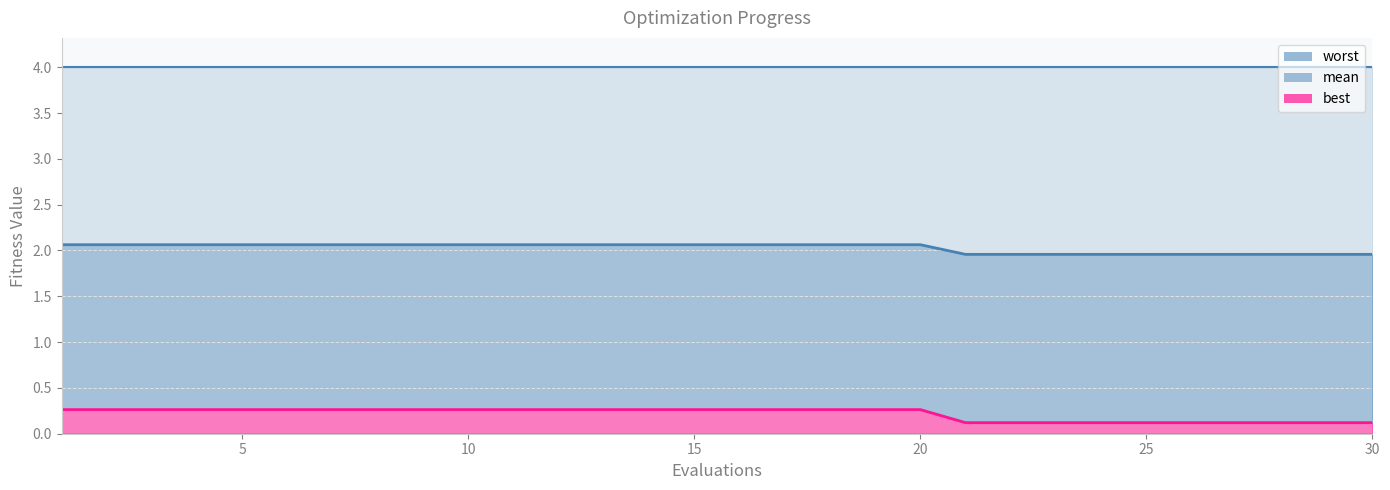

At which category is the sum across all series the highest?

1